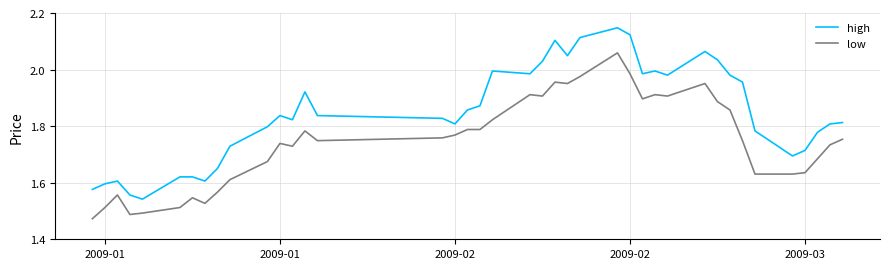

Does the chart display data point markers on the line(s)?

No